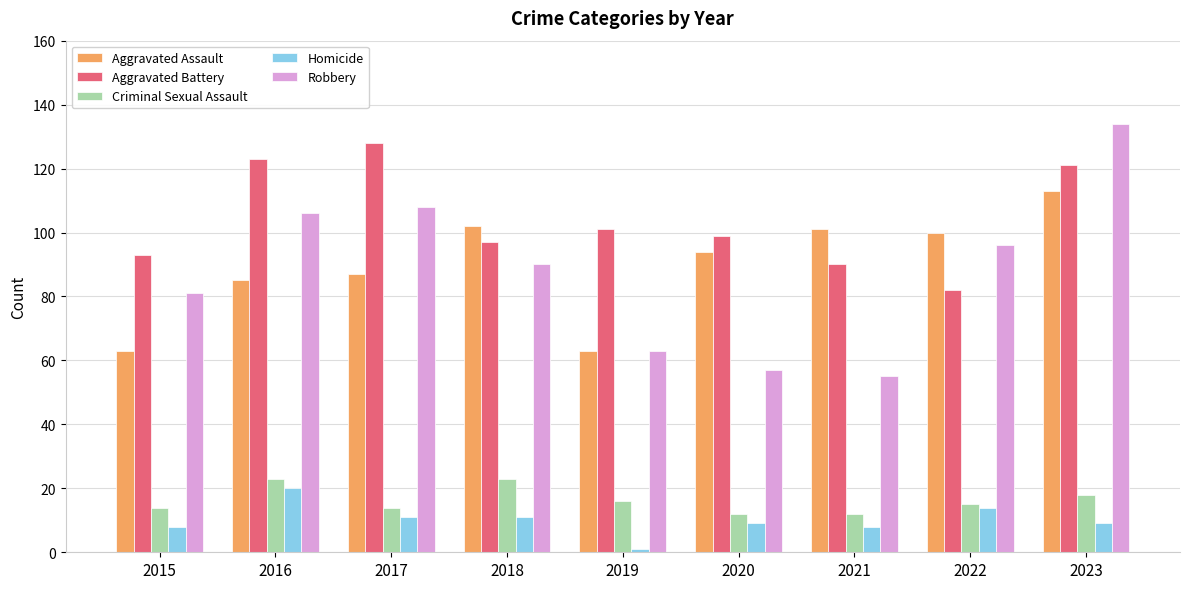

Reading left to right, what are all the values shown in this chart?

Aggravated Assault: 63	85	87	102	63	94	101	100	113
Aggravated Battery: 93	123	128	97	101	99	90	82	121
Criminal Sexual Assault: 14	23	14	23	16	12	12	15	18
Homicide: 8	20	11	11	1	9	8	14	9
Robbery: 81	106	108	90	63	57	55	96	134